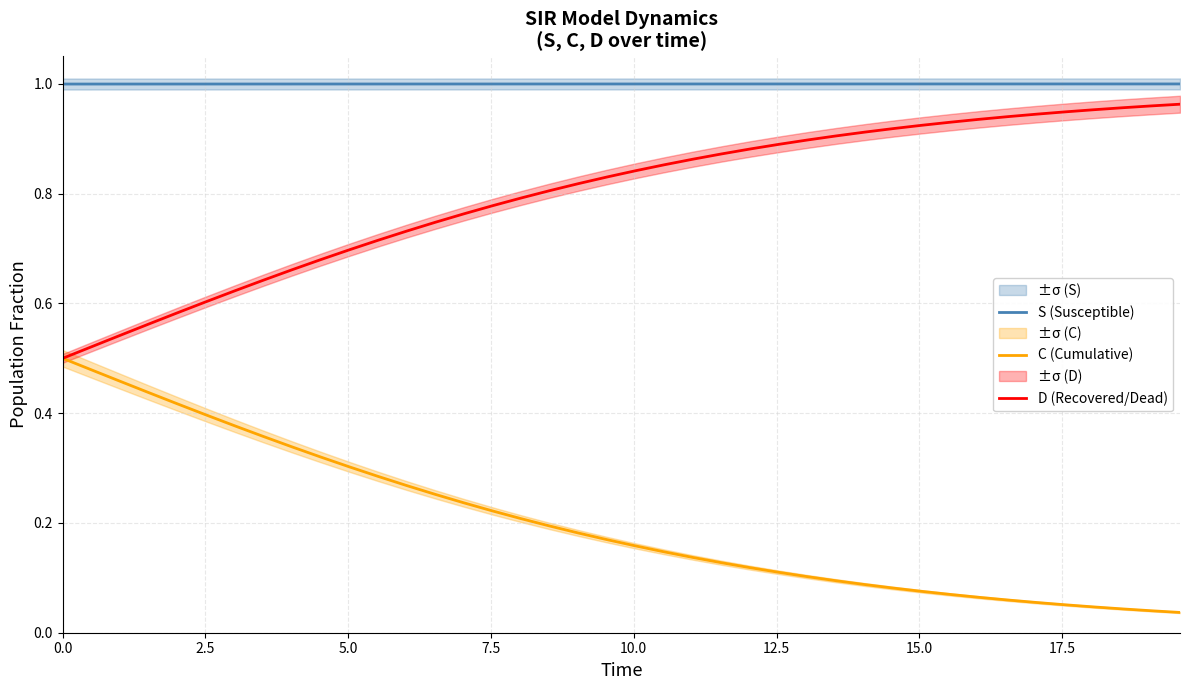

How many lines are shown in the chart?

3